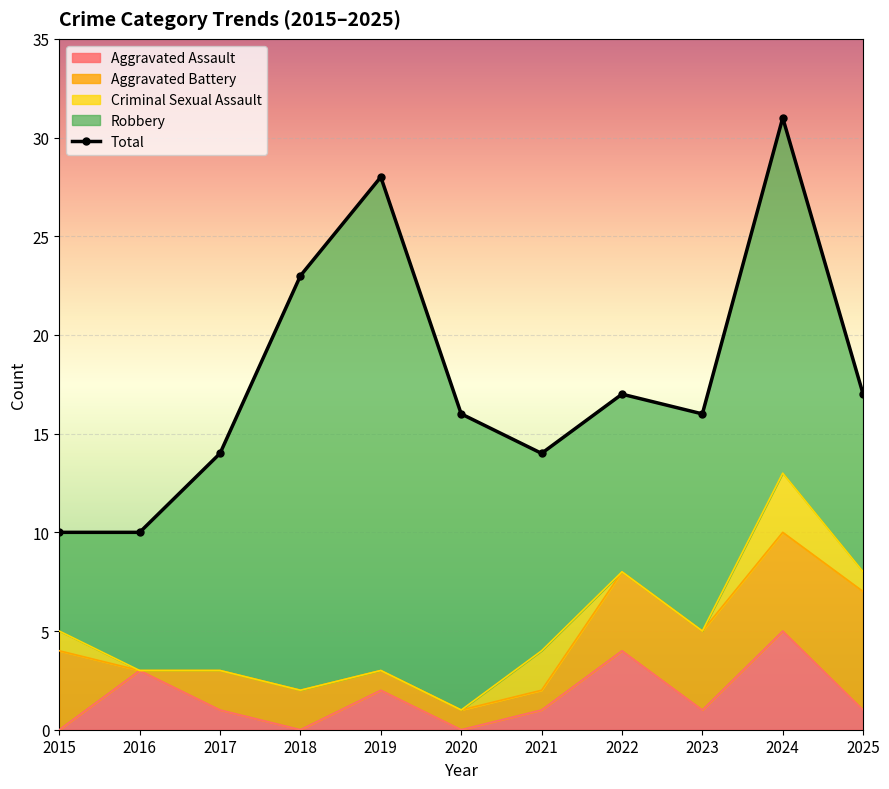

Rank the categories by value from lowest to highest.

2015, 2016, 2017, 2021, 2020, 2023, 2022, 2025, 2018, 2019, 2024